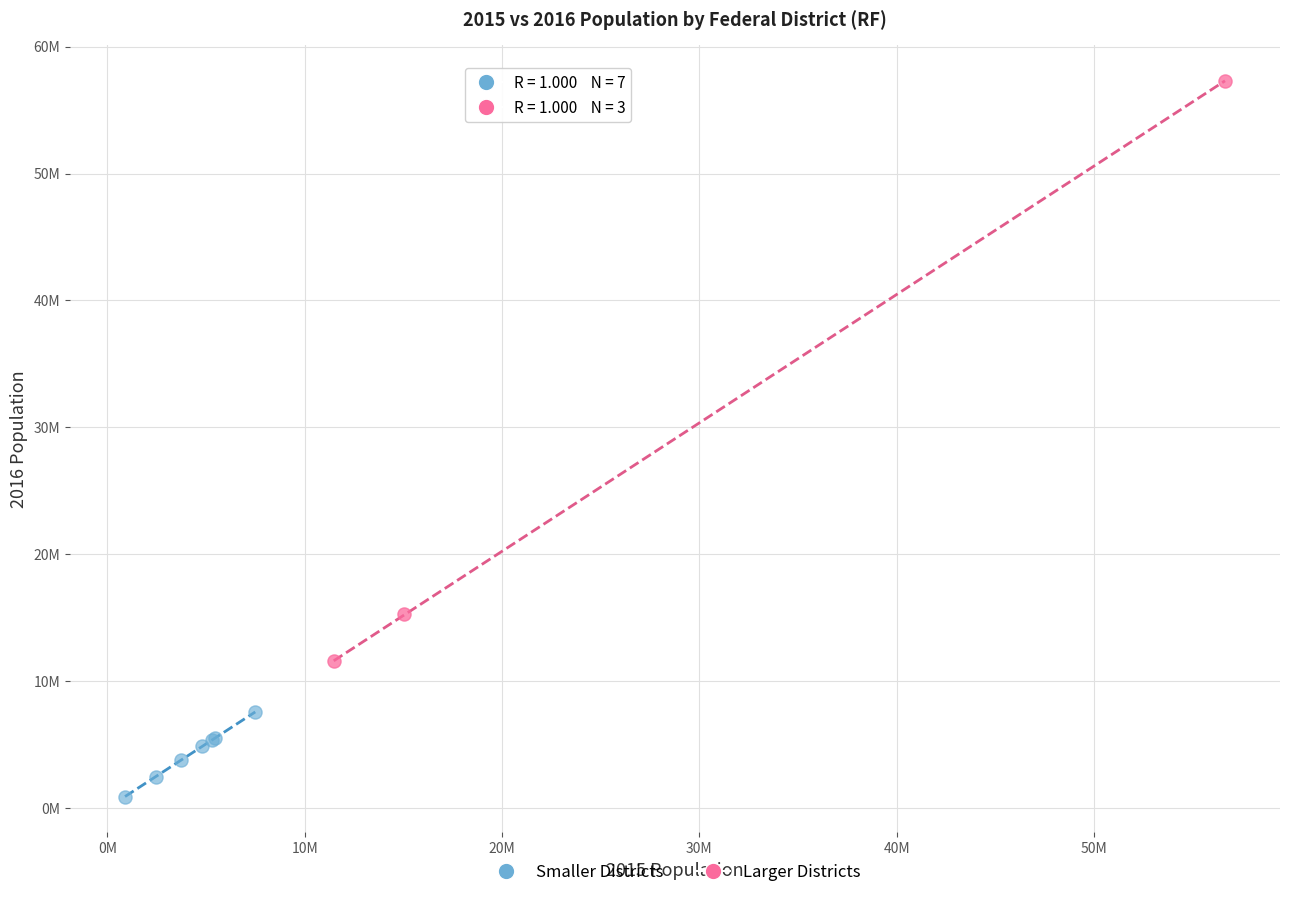

Which series contains the highest Y value?

Larger Districts